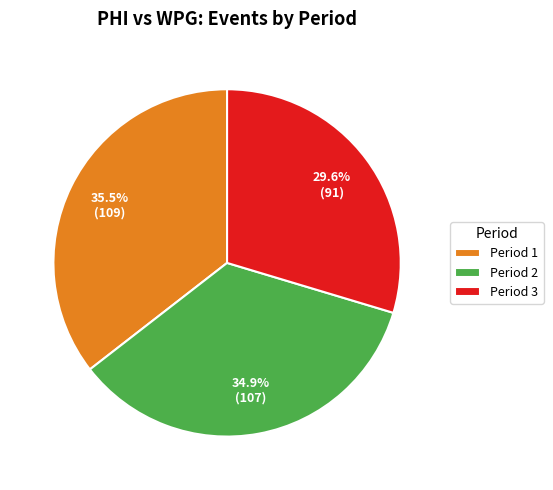

Rank the categories by value from highest to lowest.

Period 1, Period 2, Period 3